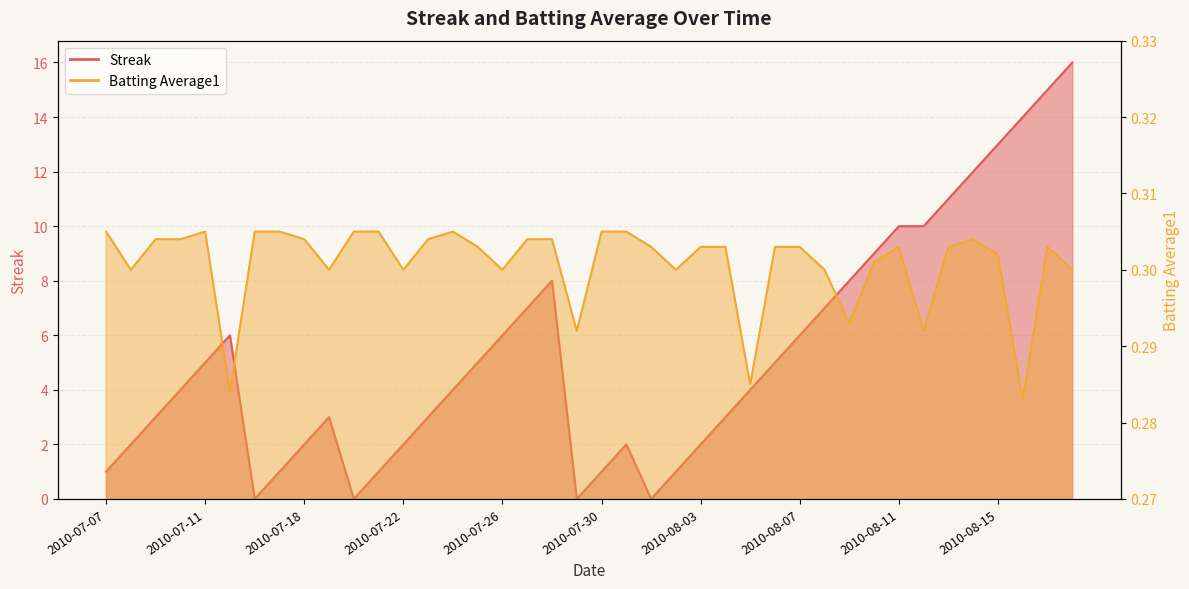

What are all the series names shown in the legend?

Streak, Batting Average1